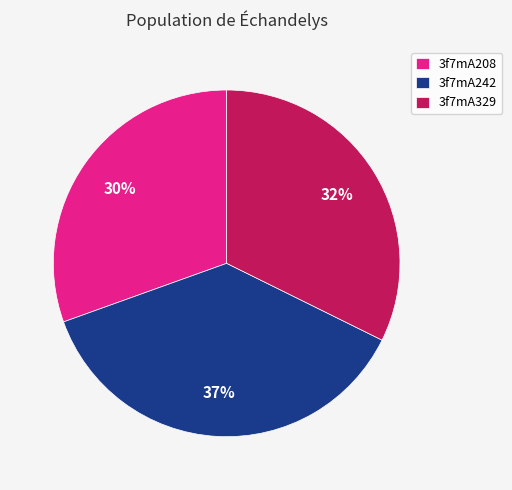

Is the sum of 3f7mA242 and 3f7mA329 greater than half?

Yes